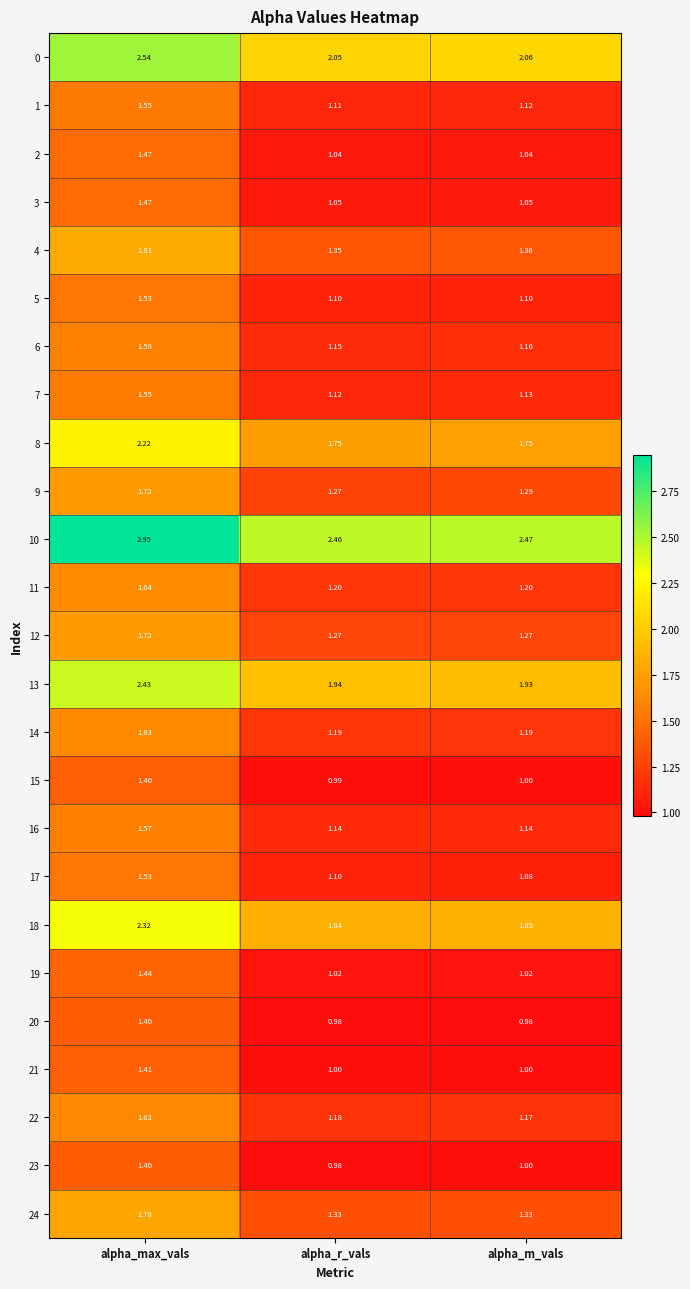

At which category is the sum across all series the highest?

alpha_max_vals